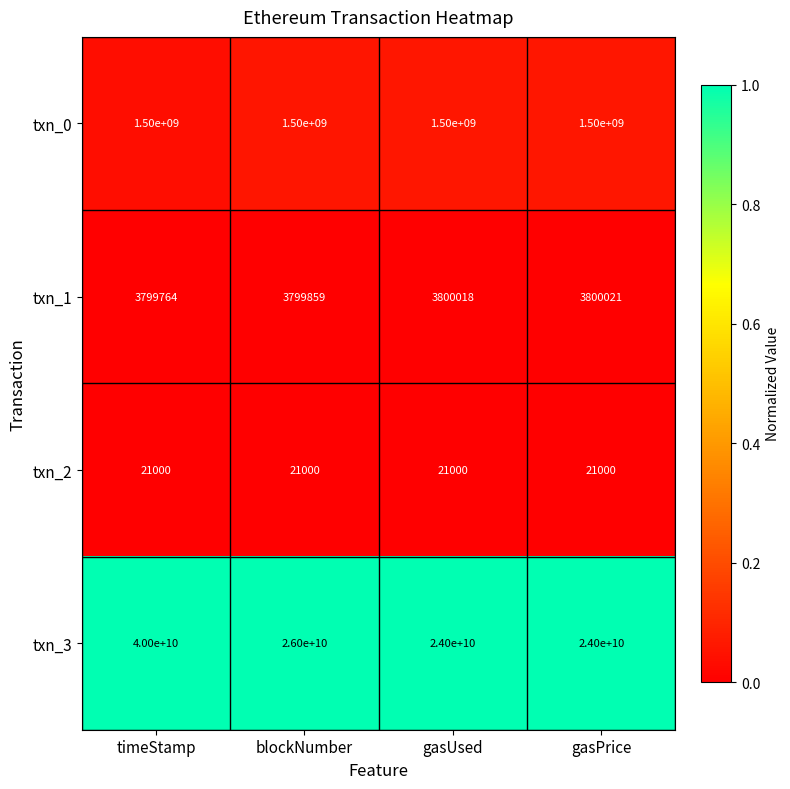

The value of txn_0 at gasPrice is 1500000000. True or false?

True